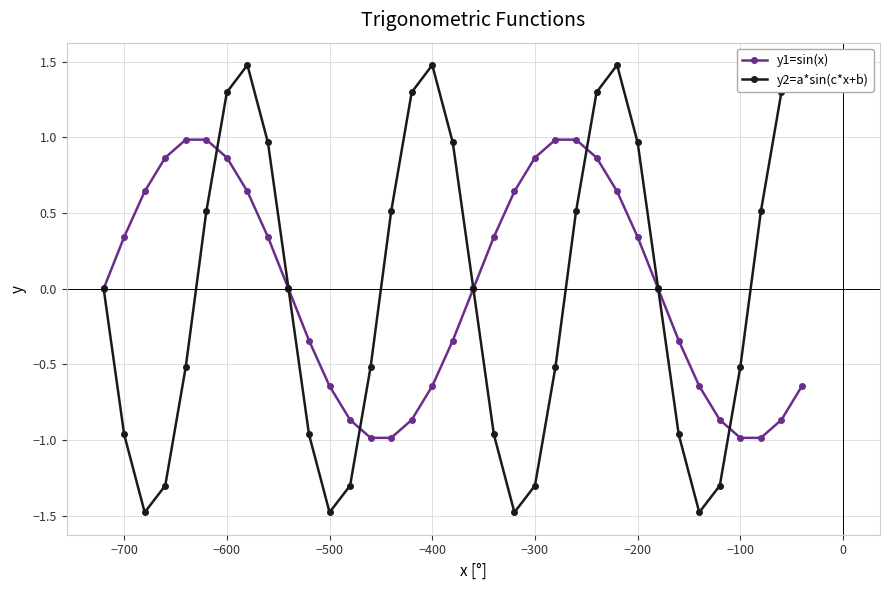

How many data points in y2=a*sin(c*x+b) are less than 0?

16